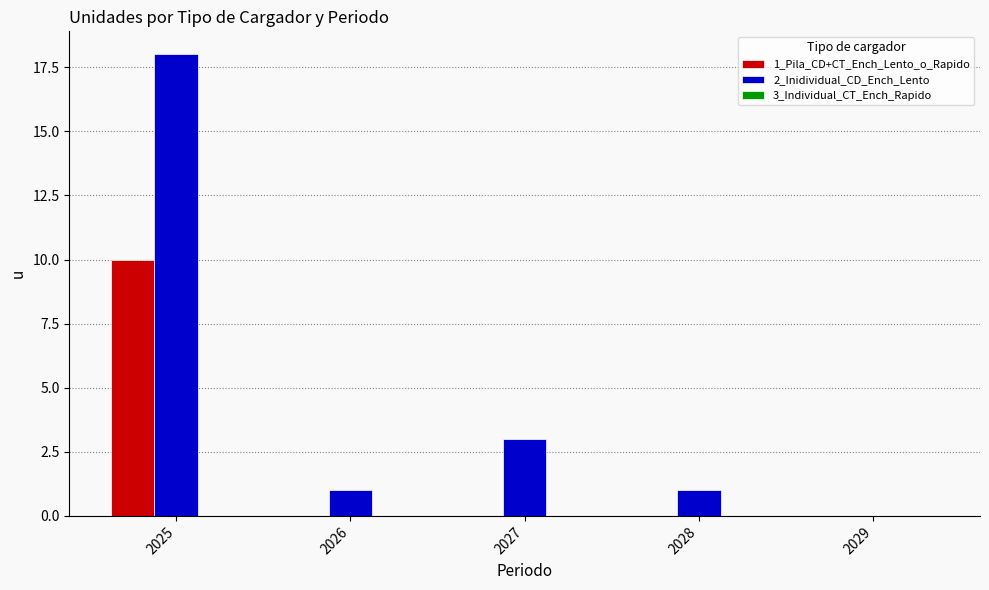

How many series are shown in this chart?

2